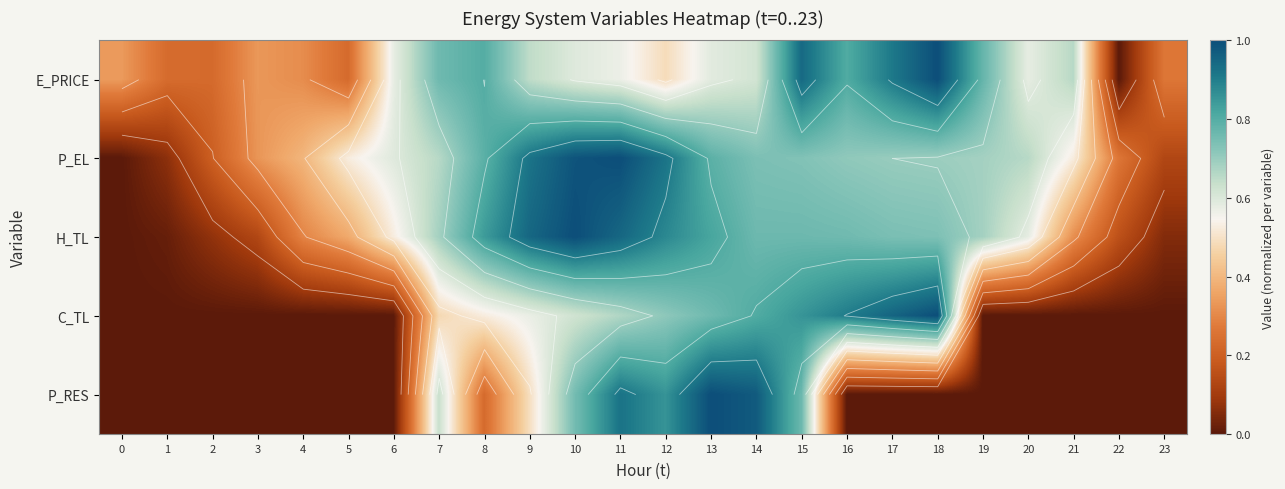

At which category does the chart reach its minimum across all series?

22